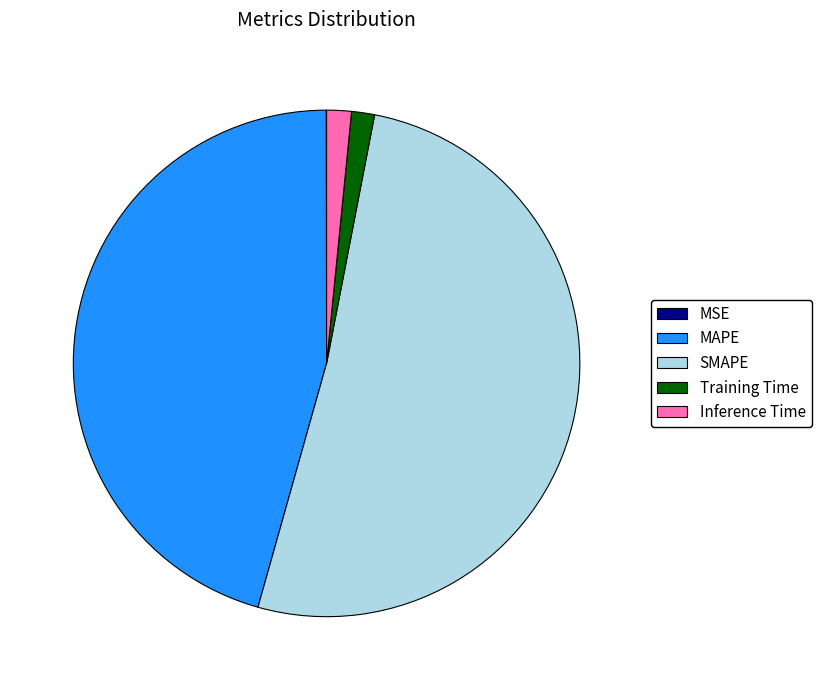

The Inference Time slice represents 2% of the pie. True or false?

True